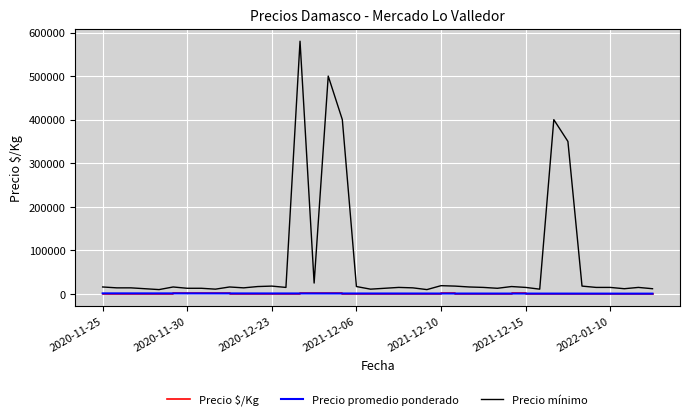

Which series has the largest total across all categories?

Precio mínimo